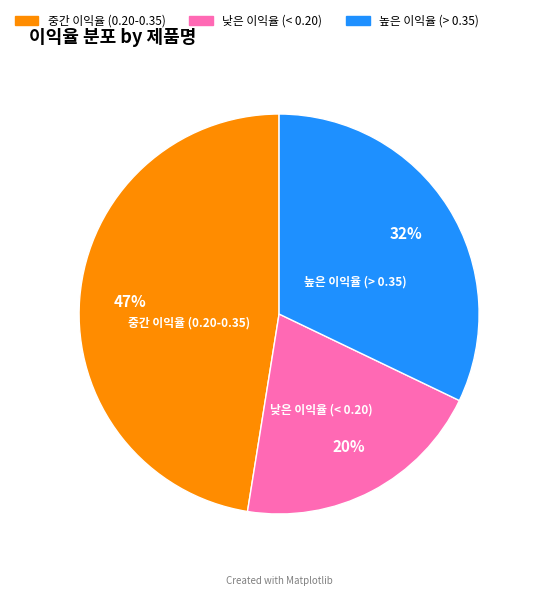

Which category has the biggest portion of the pie?

중간 이익율 (0.20-0.35)